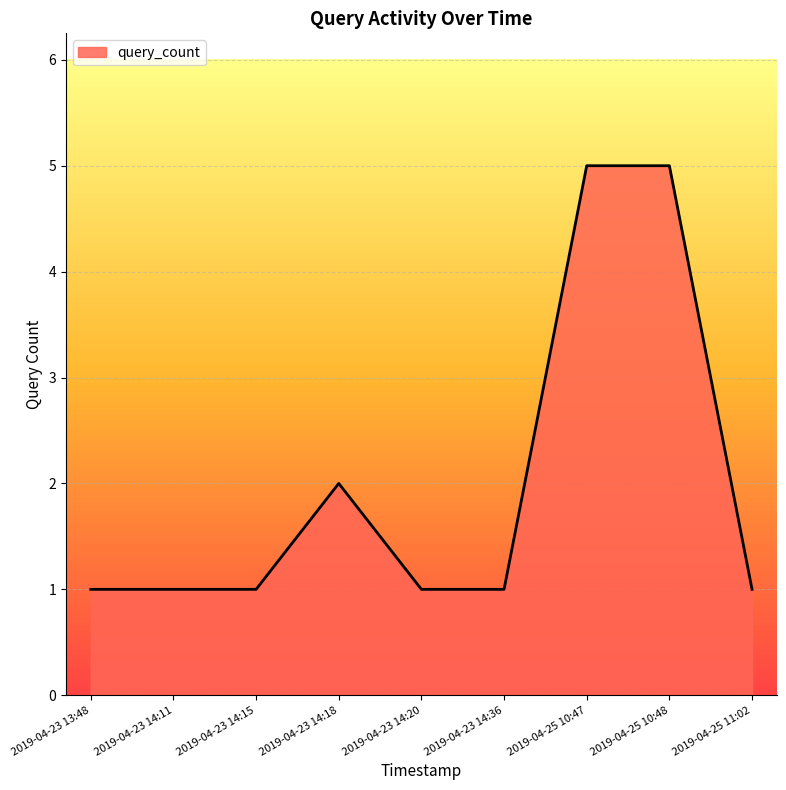

What is the greatest value displayed?

5